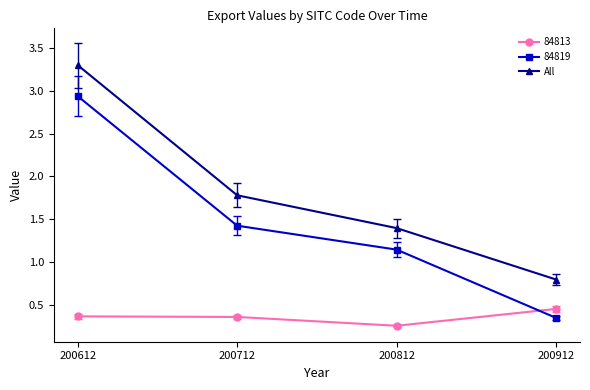

Is this an area chart (filled region under the line)?

No